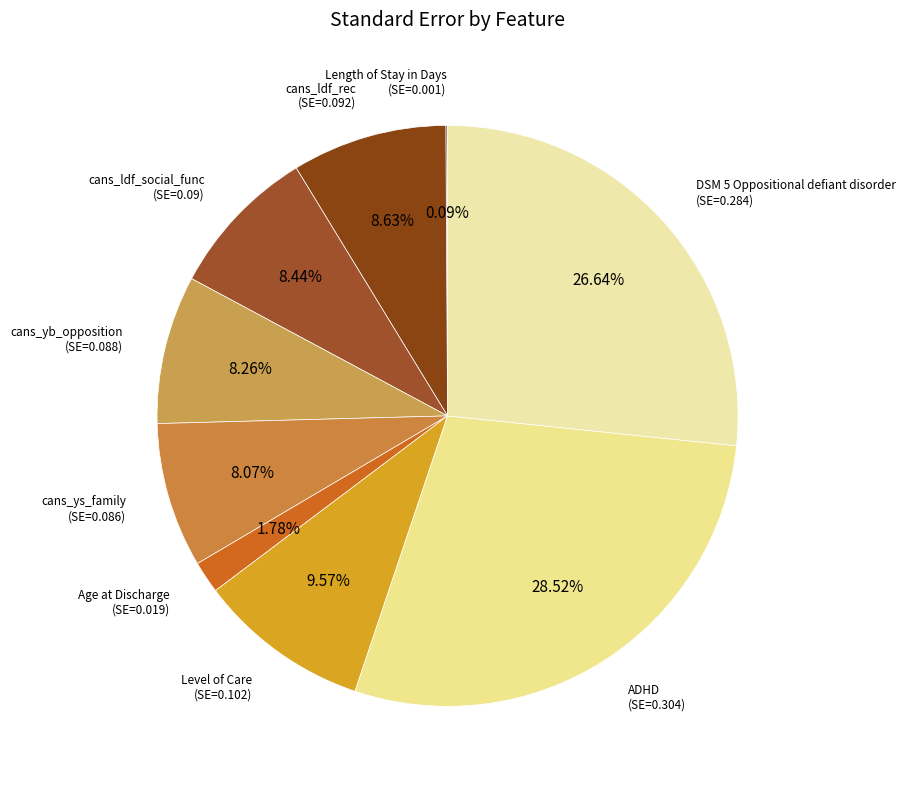

Does ADHD account for over 50% of the chart?

No